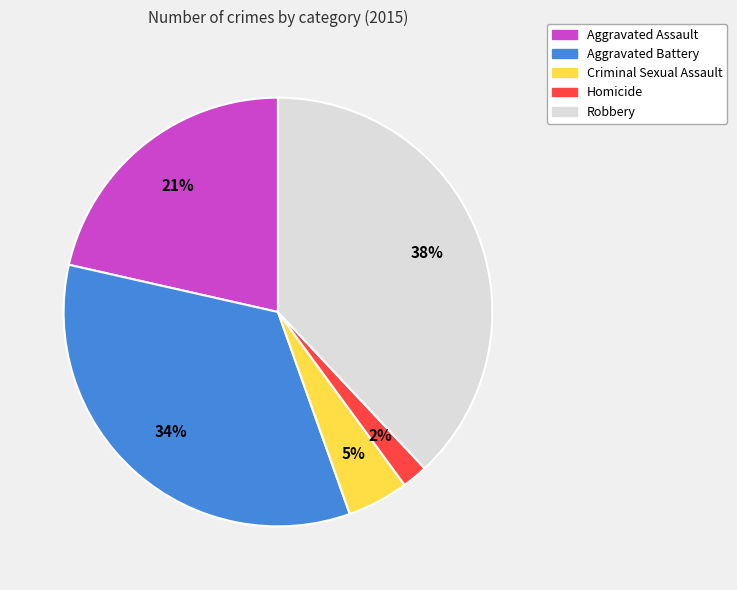

To the nearest percent, what is the difference between the largest and smallest slice percentages?

36%